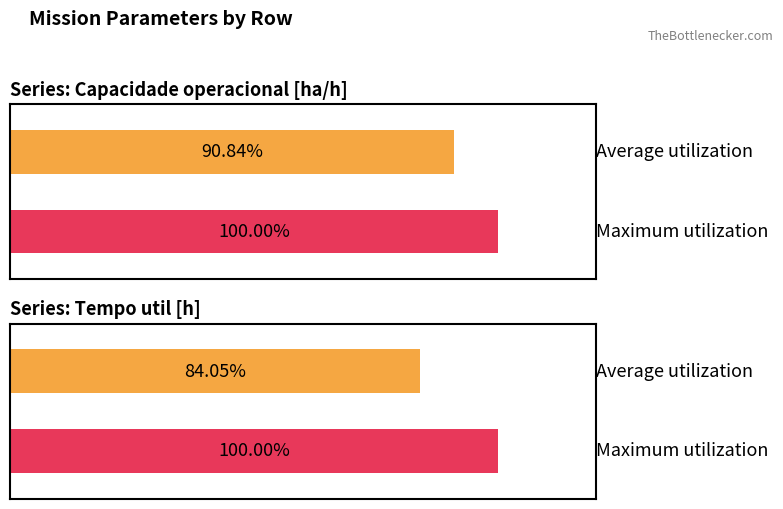

Which series has the widest spread of values?

Tempo util [h]